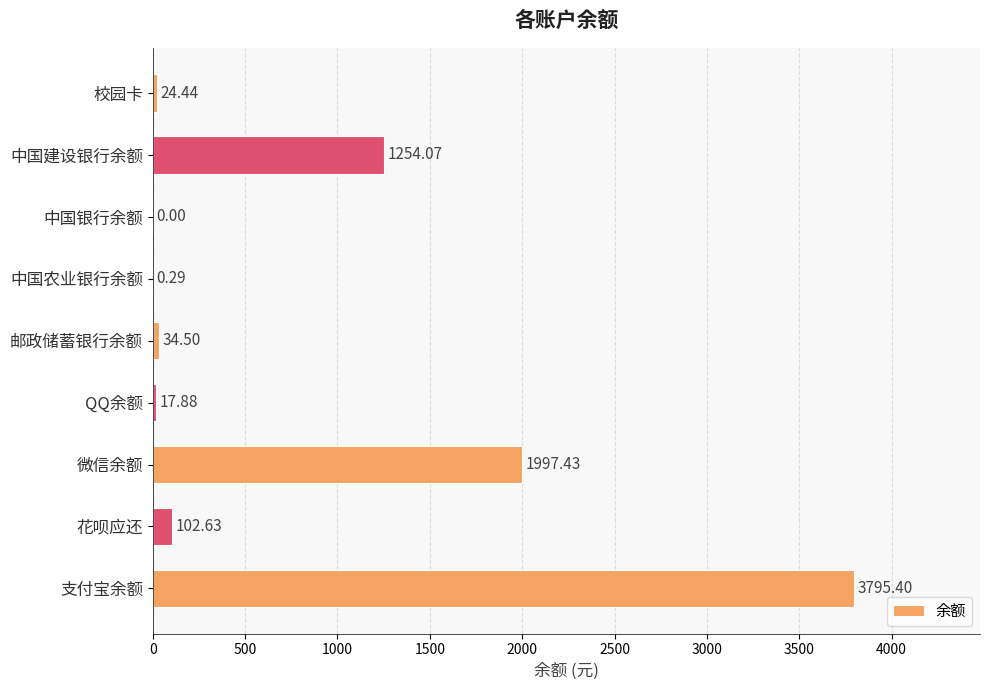

Where is the data nearest to the value 1897?

微信余额